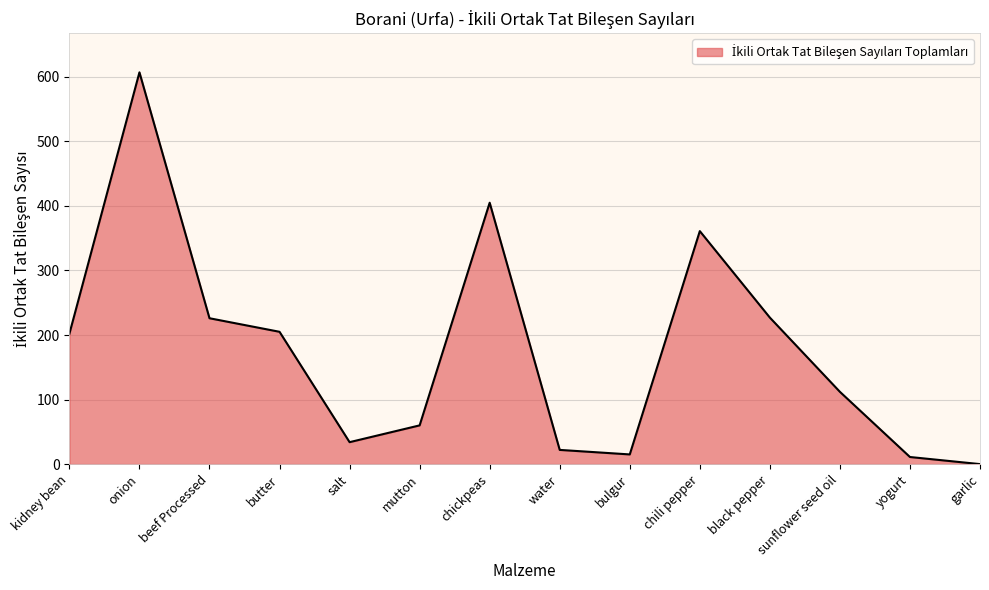

Where is the data nearest to the value 303?

chili pepper